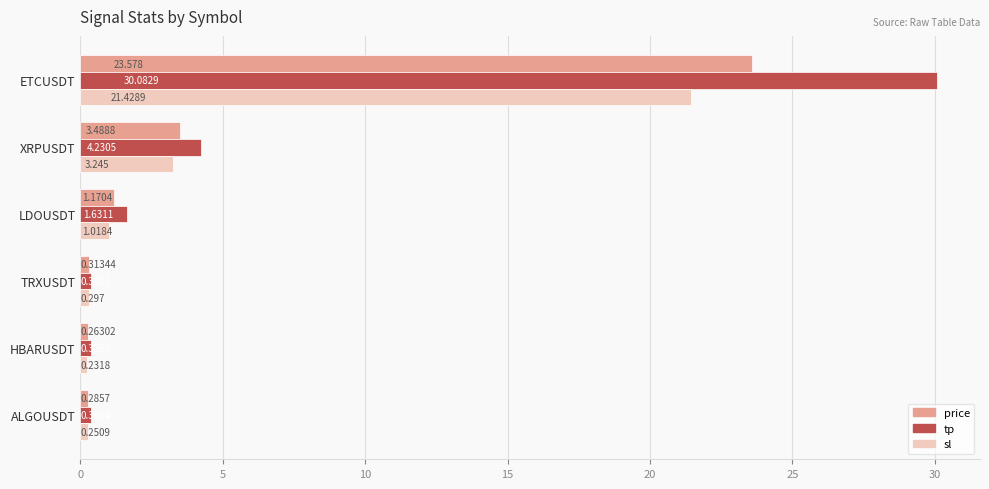

At which category is the sum across all series the highest?

ETCUSDT